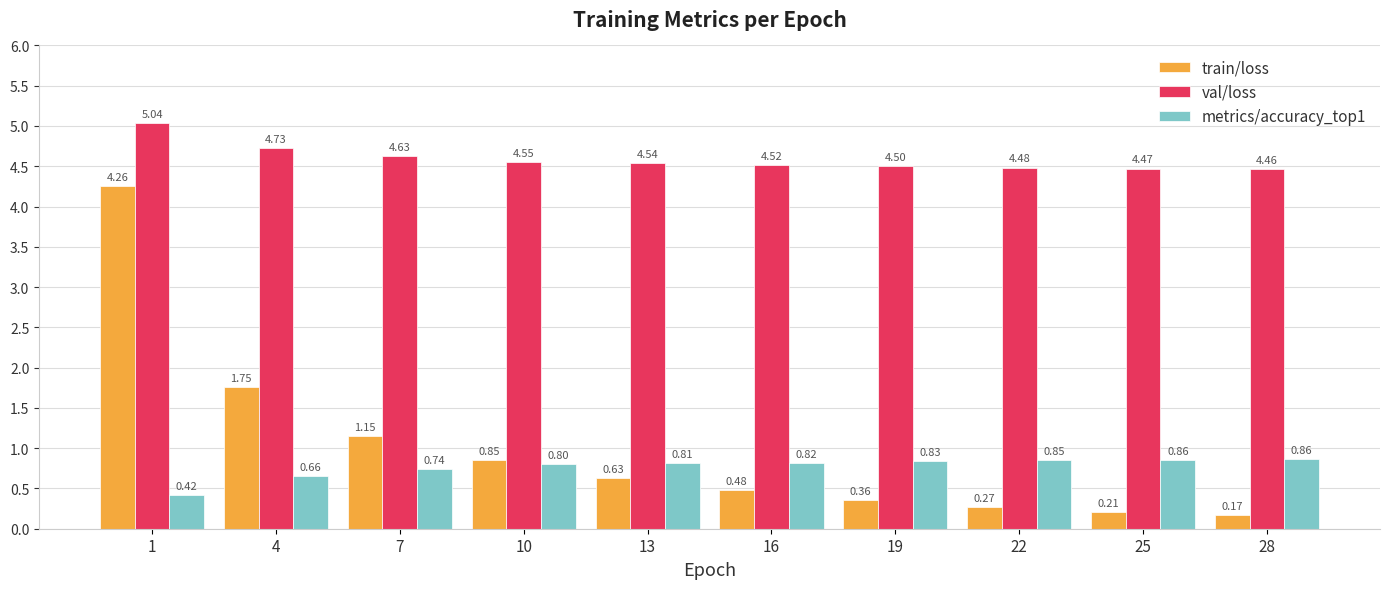

Is it true that val/loss equals 4.5 at 13?

True